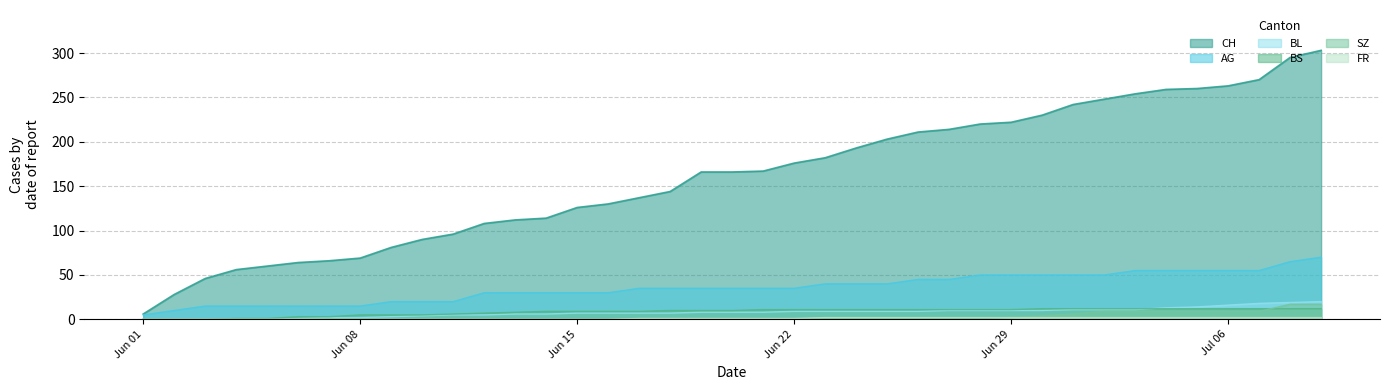

Which series has the largest range (max minus min)?

CH